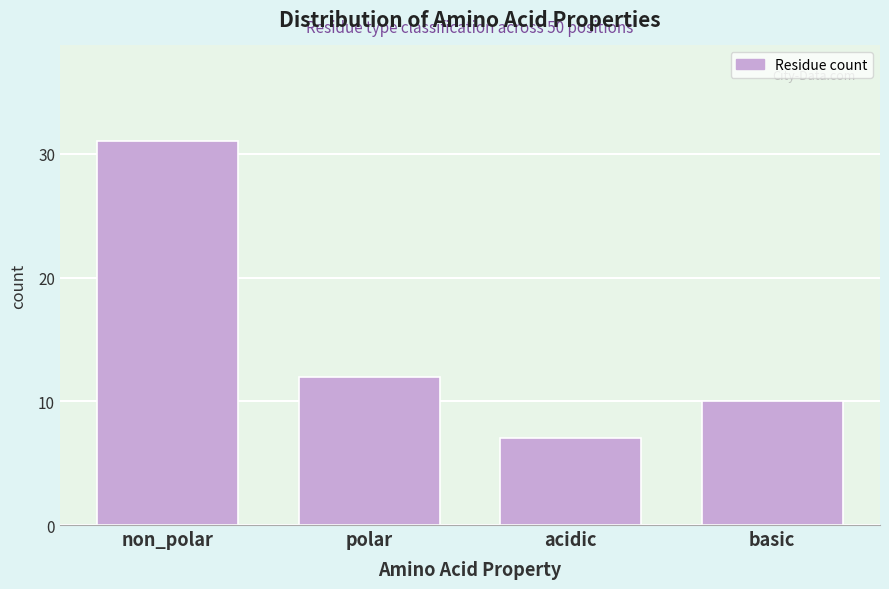

Reading right to left, transcribe all the data shown in this chart.

10	7	12	31